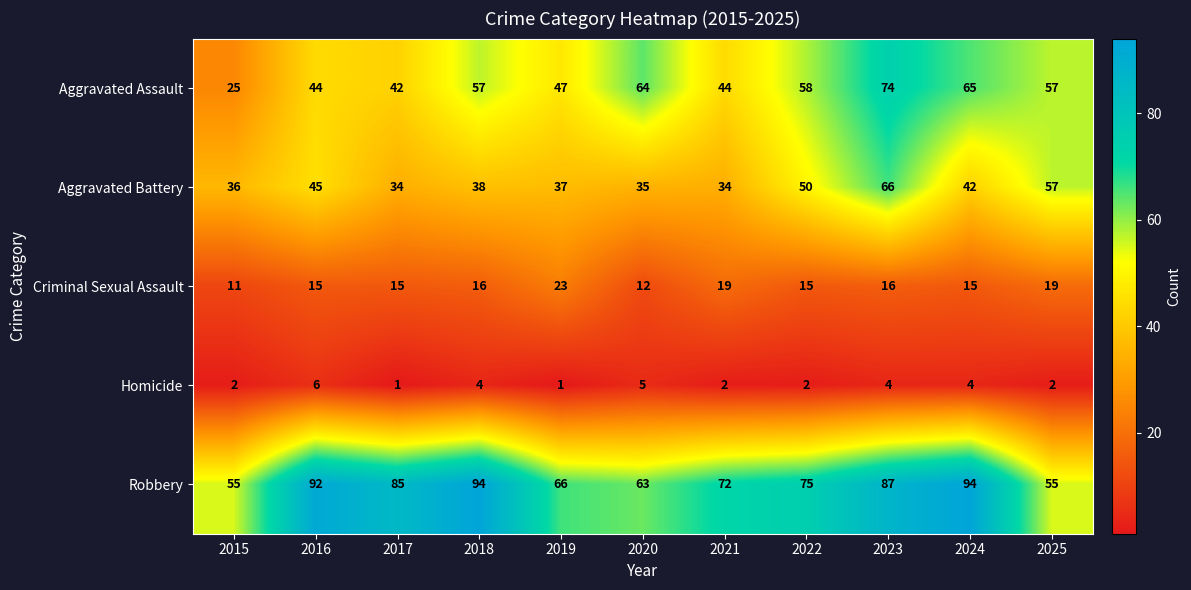

How many categories are shown in the chart?

11